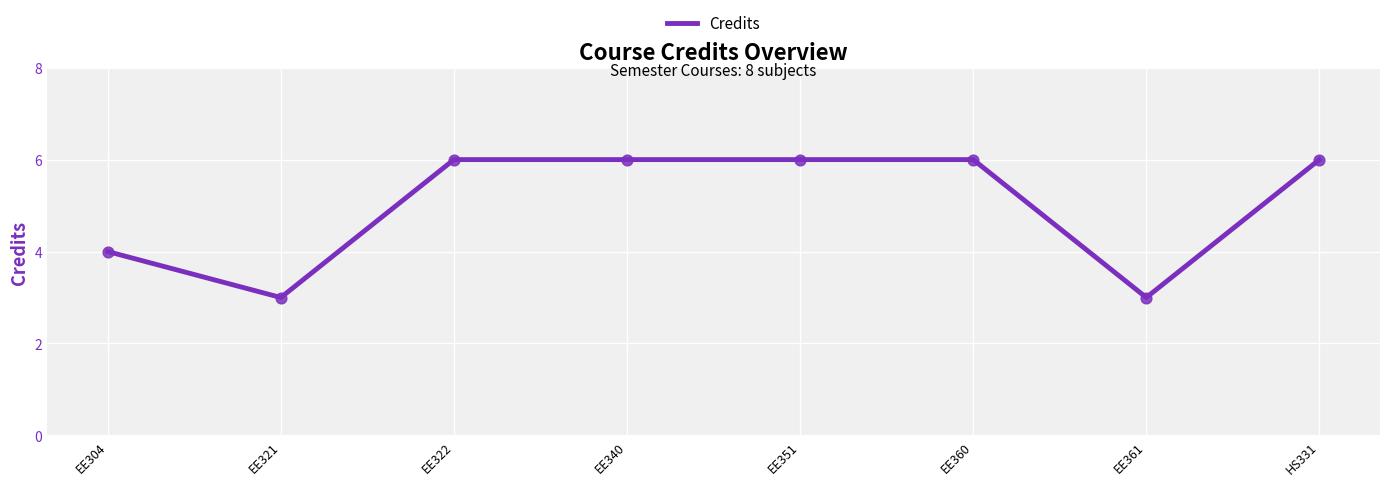

What is the change in value from EE321 to EE360?

+3